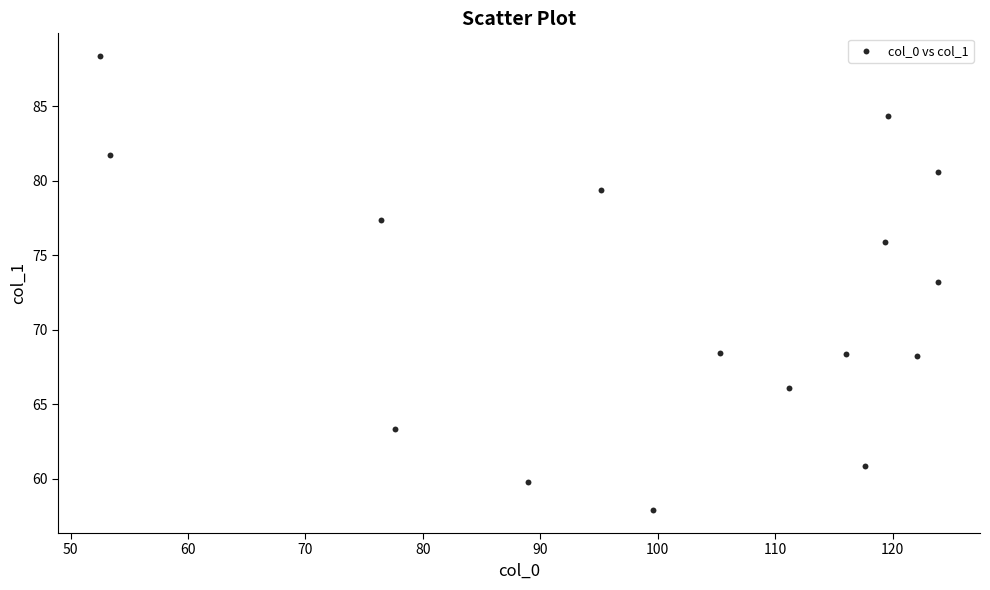

What is the range of X values (max minus min)?

71.3